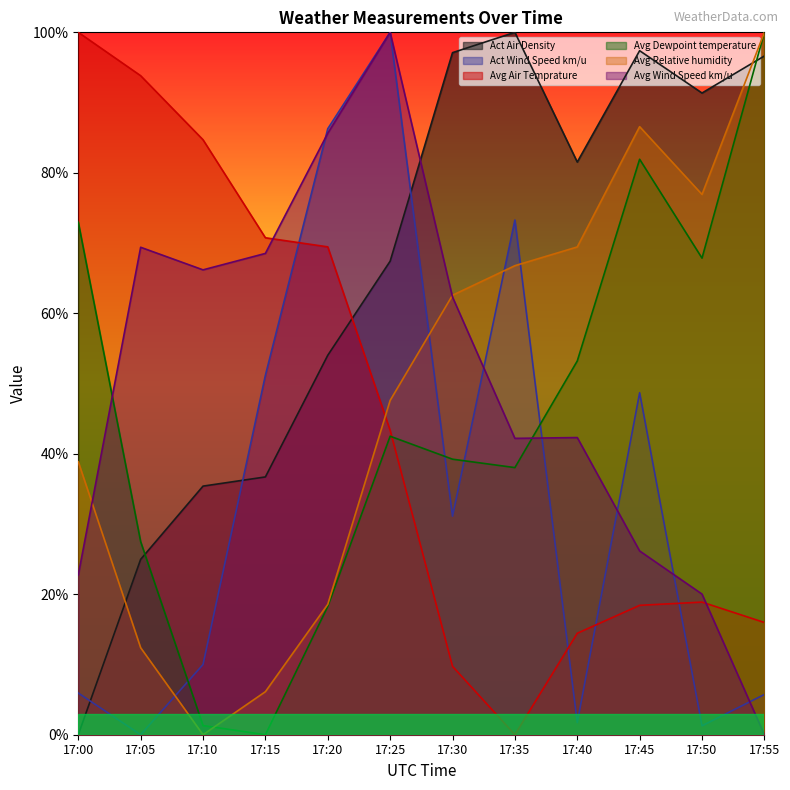

Which category has the lowest value across all series?

17:00